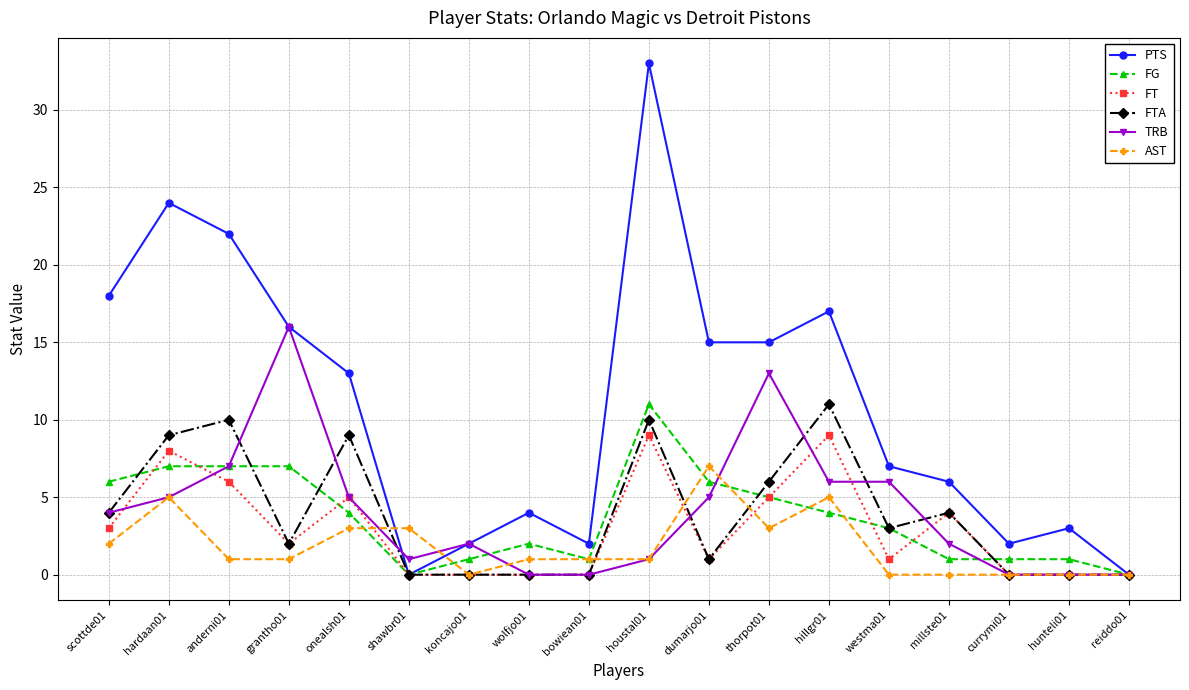

Which series has the largest total across all categories?

PTS